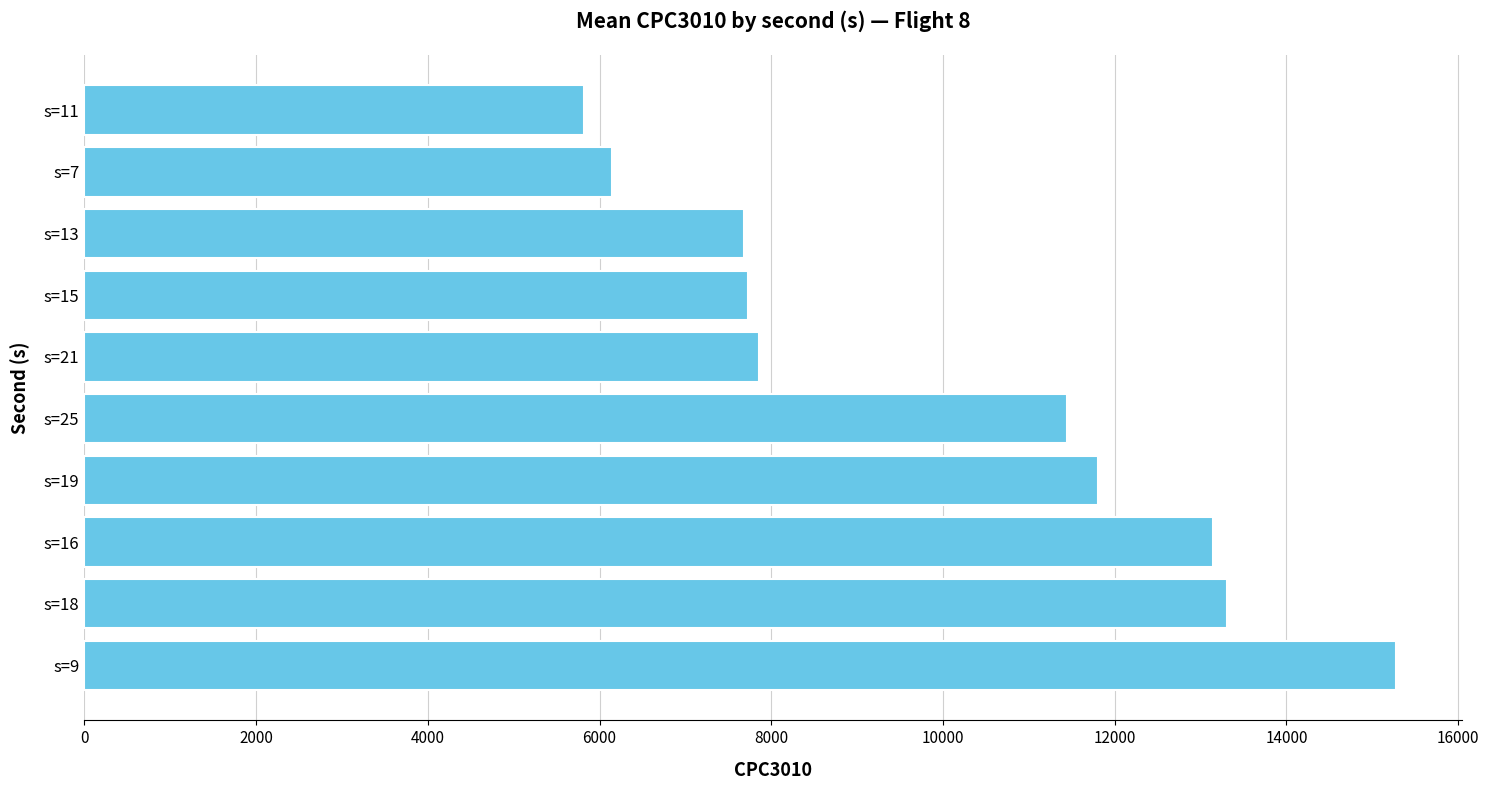

Count the number of categories in the chart.

10